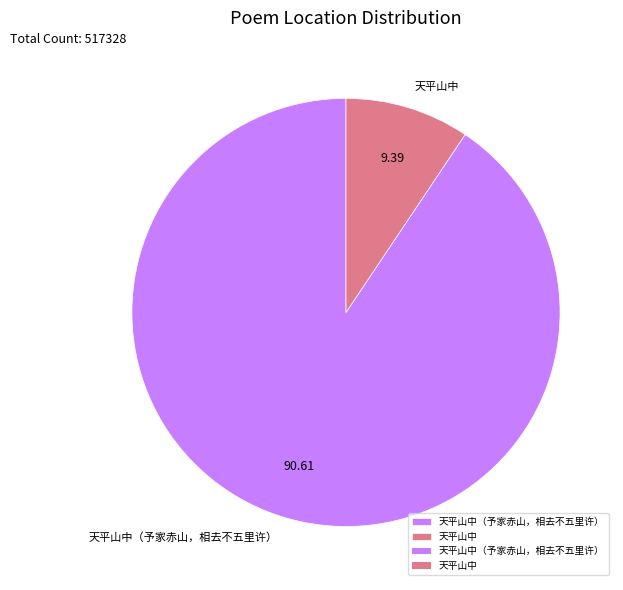

Is it true that 天平山中 is 9% of the pie?

True